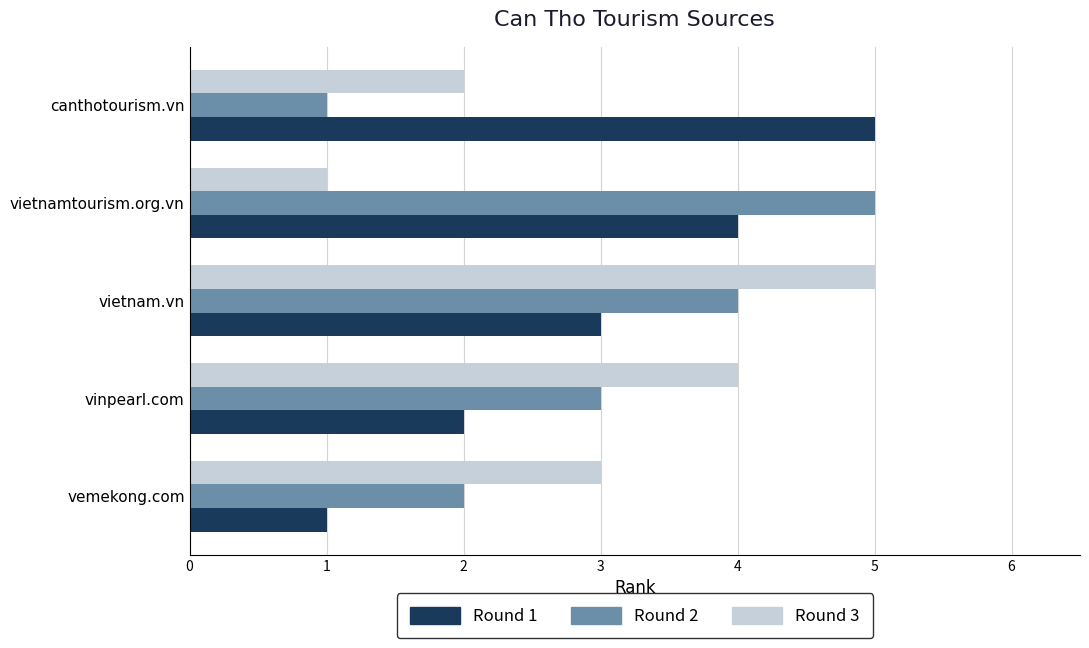

How many series are shown in this chart?

3